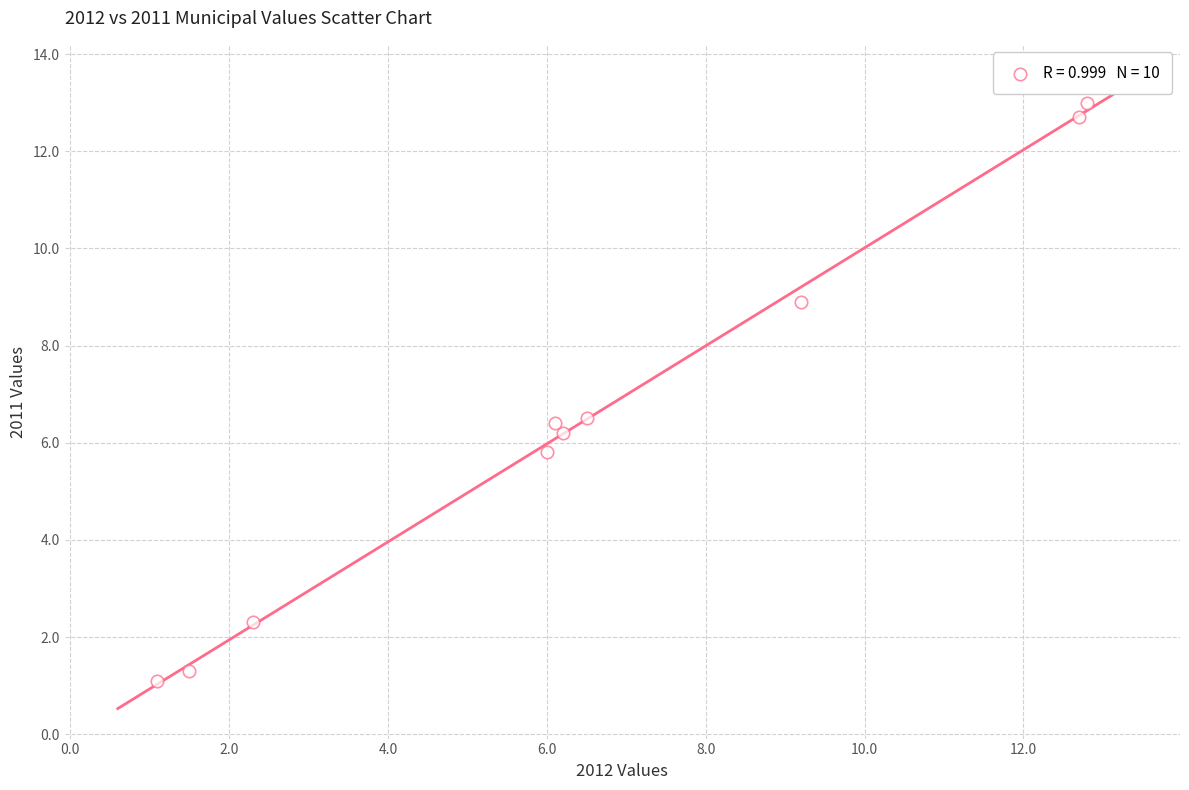

What is the range of Y values (max minus min)?

11.9